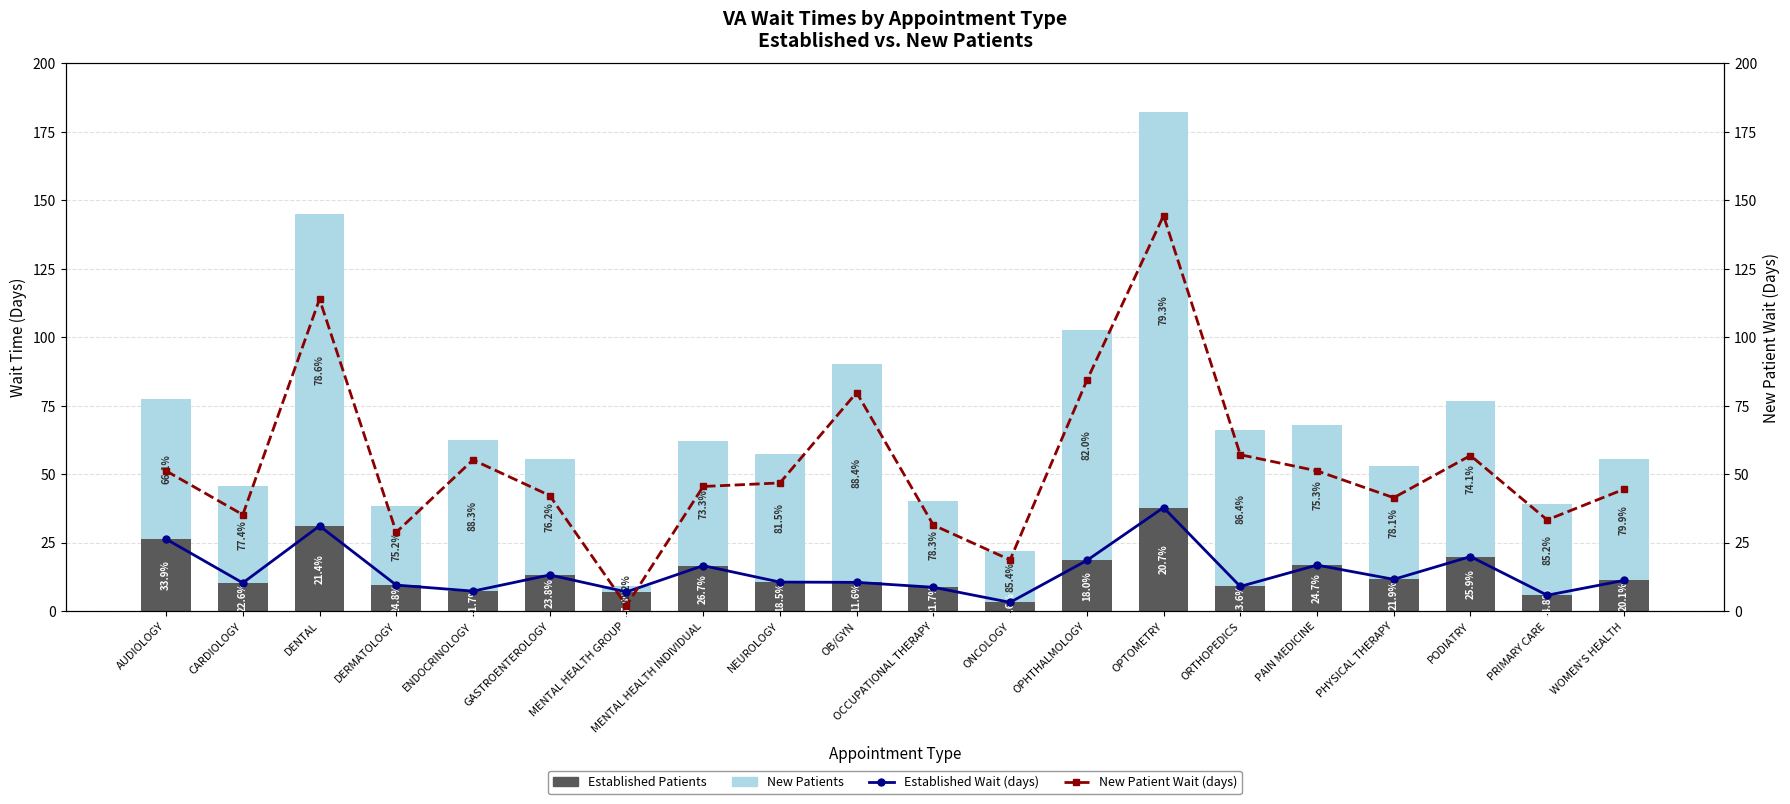

At which category is the sum across all series the highest?

OPTOMETRY